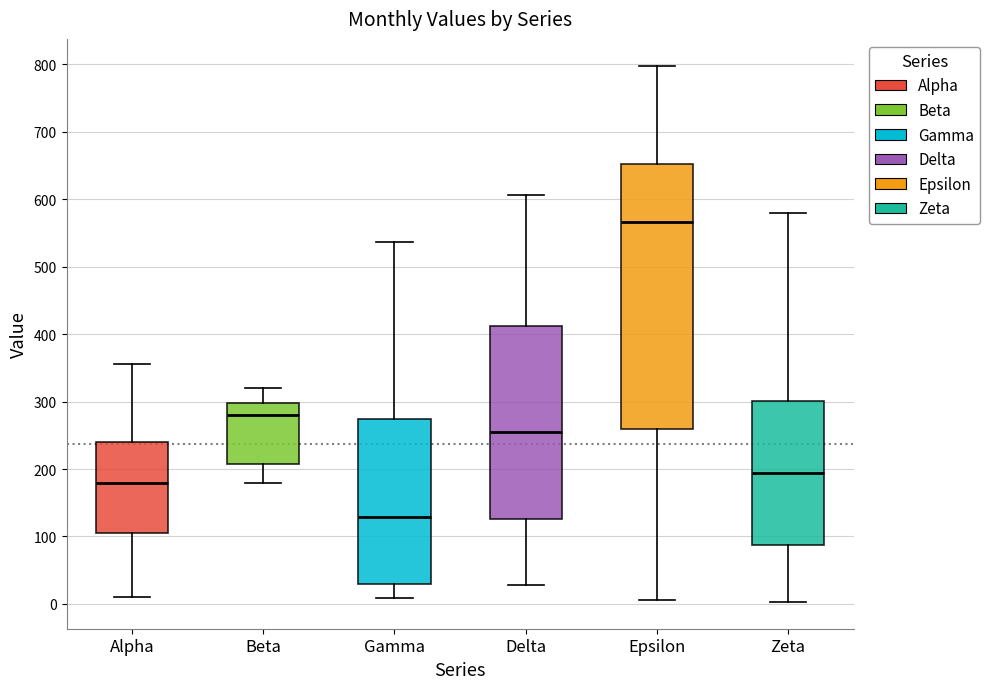

Reading left to right, read every box against the y-axis: the position of its median line, the range the box covers, and the ends of its whiskers. The values are not printed on the chart, so give them approximately, as read against the axis.

Alpha: median 180, box 110 to 240, whiskers 10 to 360
Beta: median 280, box 210 to 300, whiskers 180 to 320
Gamma: median 130, box 30 to 270, whiskers 10 to 540
Delta: median 250, box 130 to 410, whiskers 30 to 610
Epsilon: median 570, box 260 to 650, whiskers 10 to 800
Zeta: median 190, box 90 to 300, whiskers 0 to 580